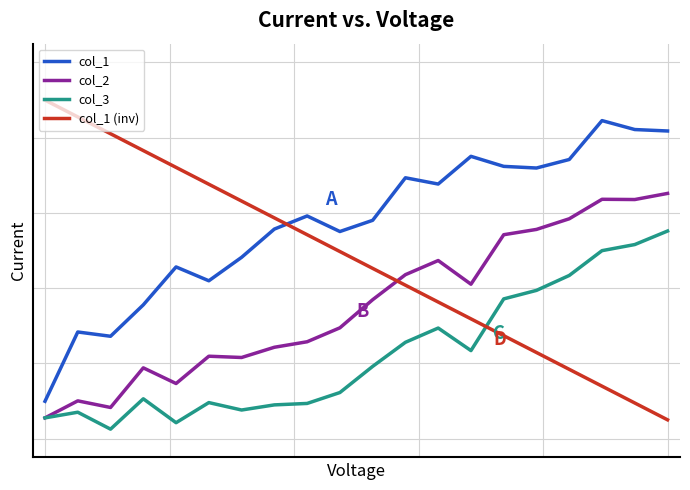

What are all the series names shown in the legend?

col_1, col_2, col_3, col_1 (inv)